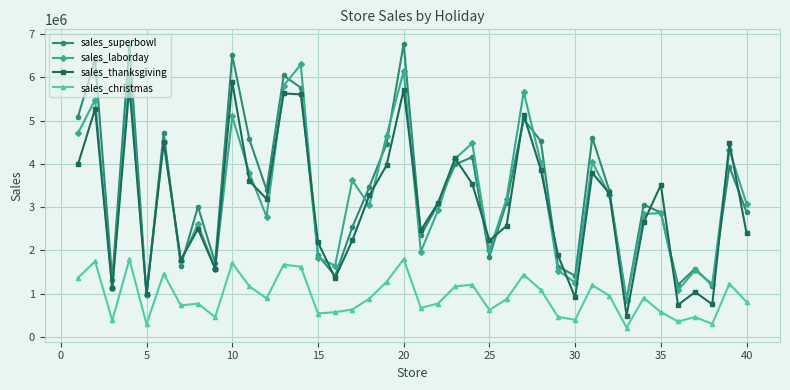

True or false: sales_laborday and sales_christmas cross at least once.

False